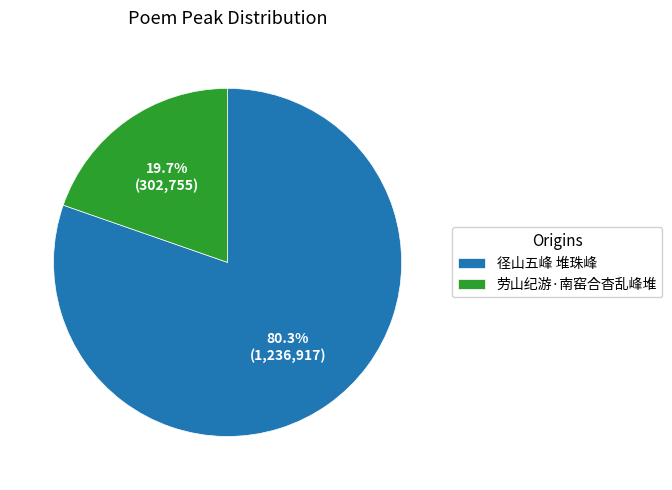

Which category accounts for the majority?

径山五峰 堆珠峰